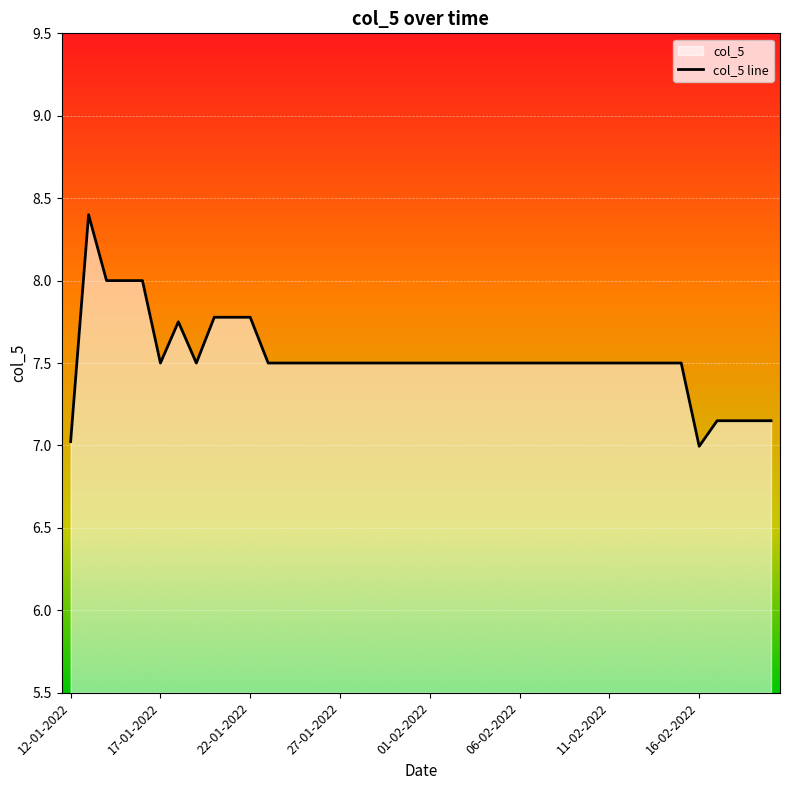

The chart shows a value of 11.1 at 21-01-2022. True or false?

False